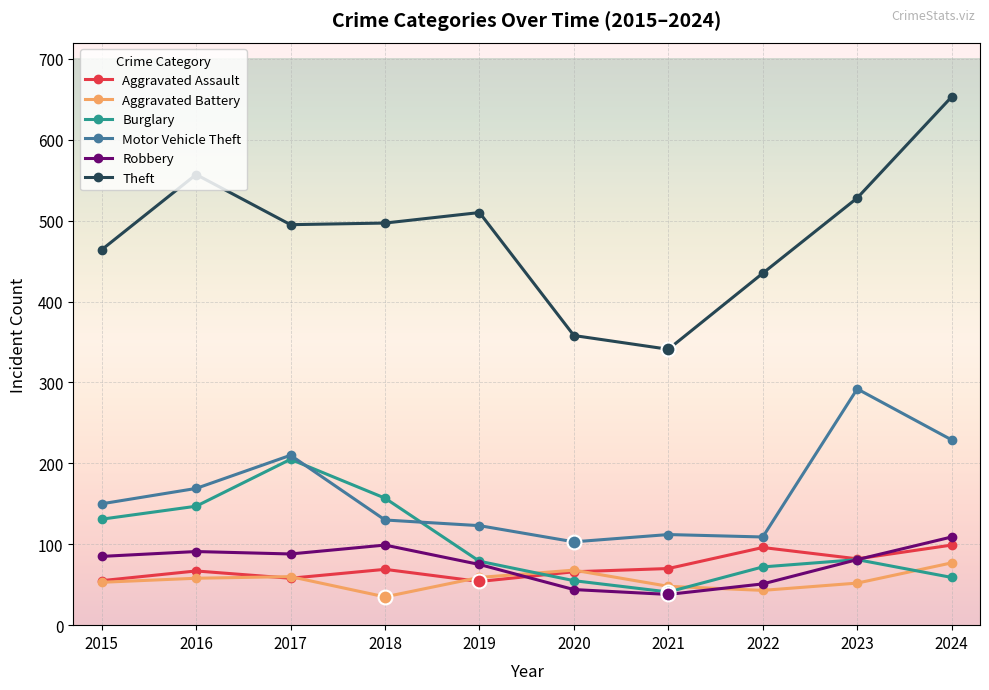

Which series has the largest range (max minus min)?

Theft